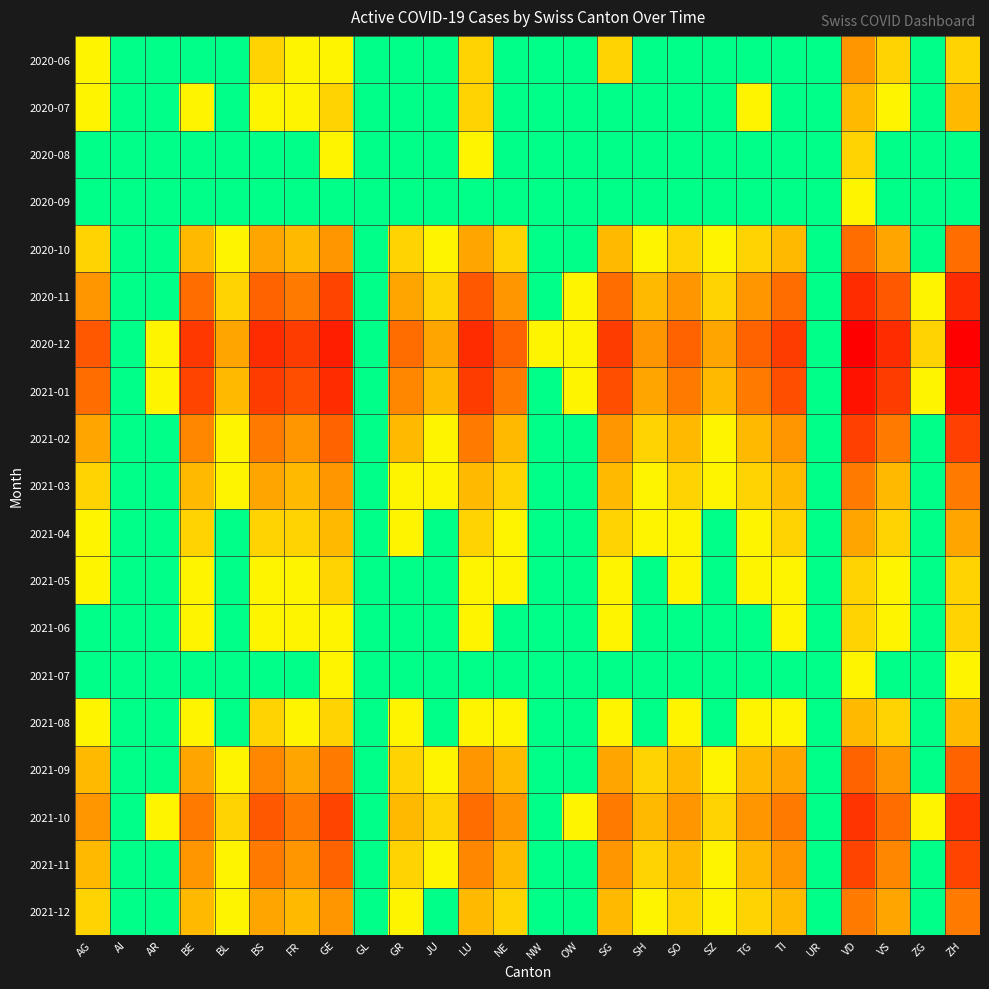

Which category has the lowest value across all series?

AI